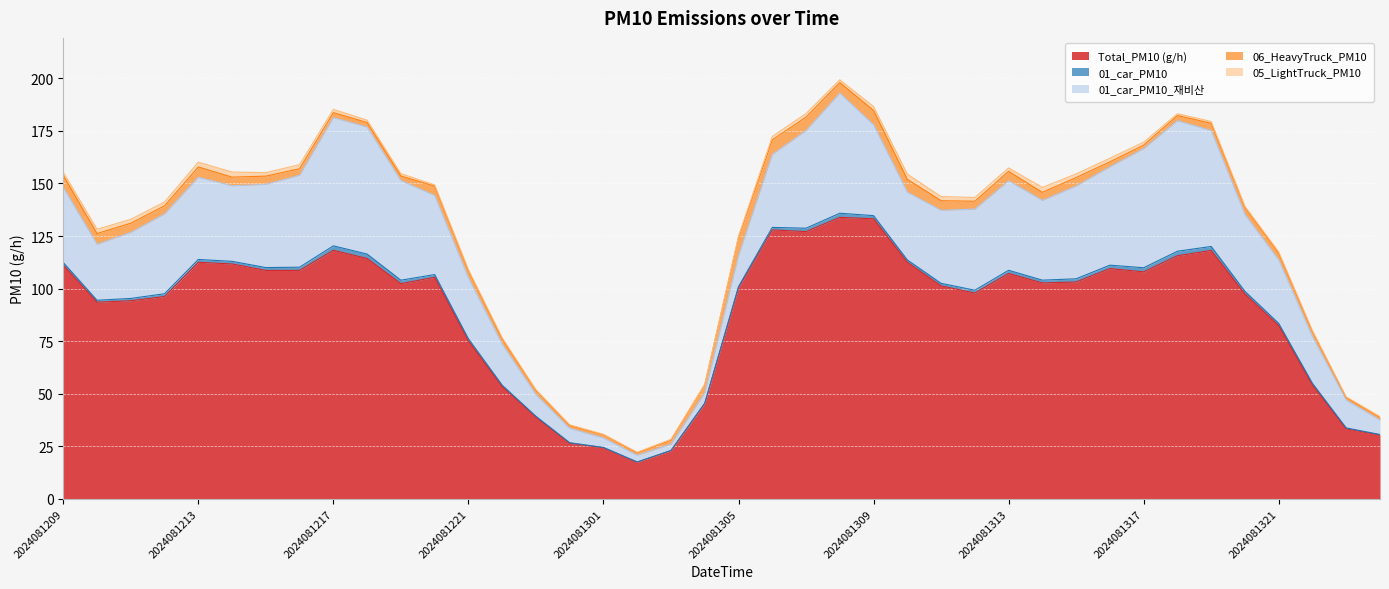

What is the value of the 06_HeavyTruck_PM10 point at the 38th from the left?

2.5